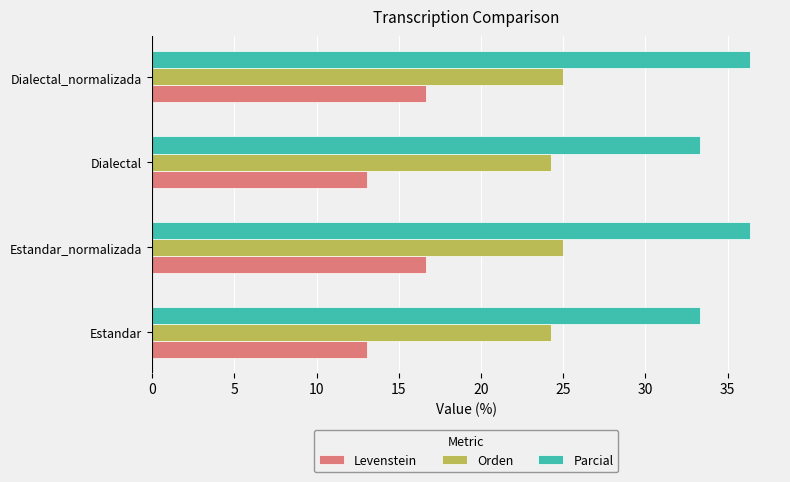

Is the value of Orden at Estandar greater than the value of Levenstein at Dialectal?

Yes